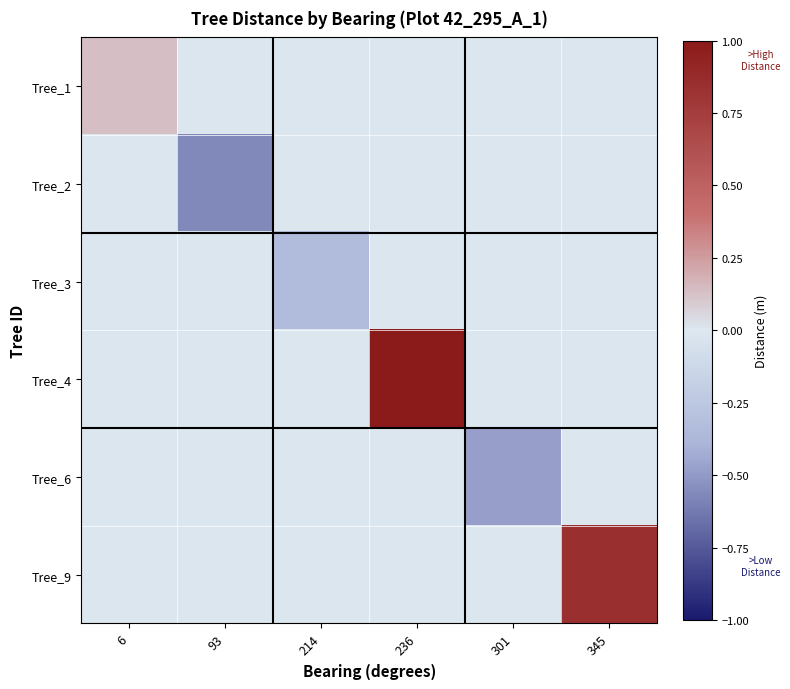

Which series changed the most between 93 and 345?

Tree_9